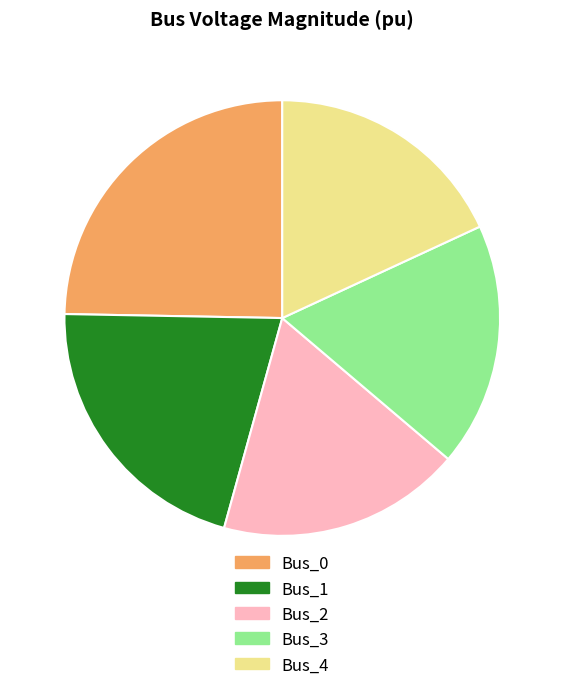

The Bus_1 slice represents 9% of the pie. True or false?

False